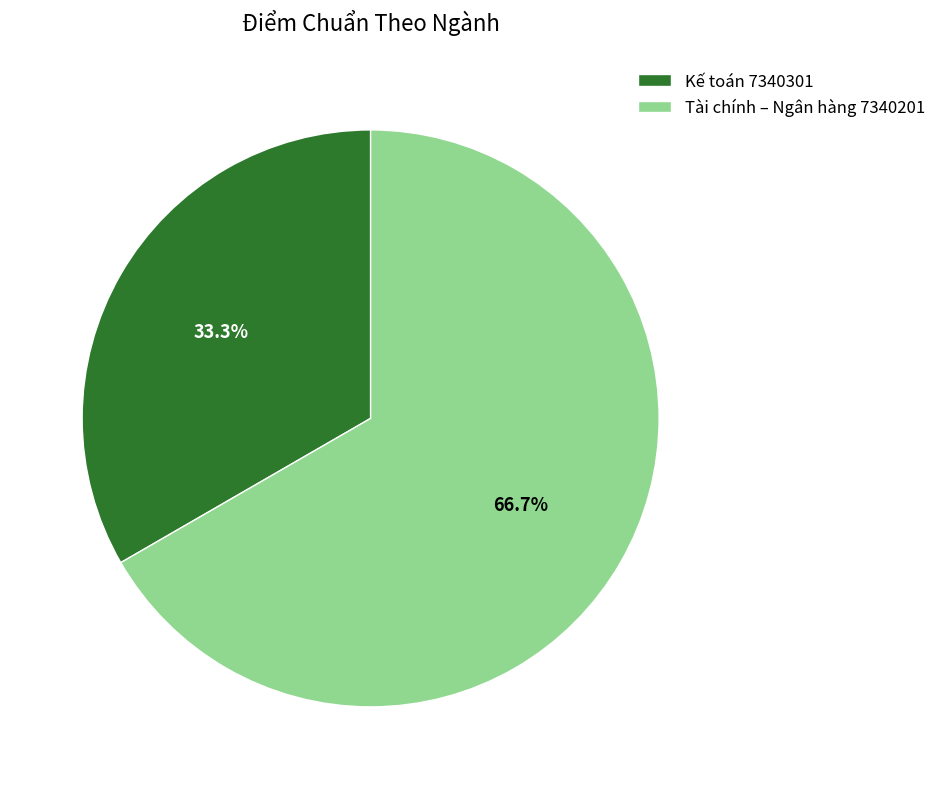

What percentage is the Tài chính – Ngân hàng 7340201 slice, to the nearest percent?

67%